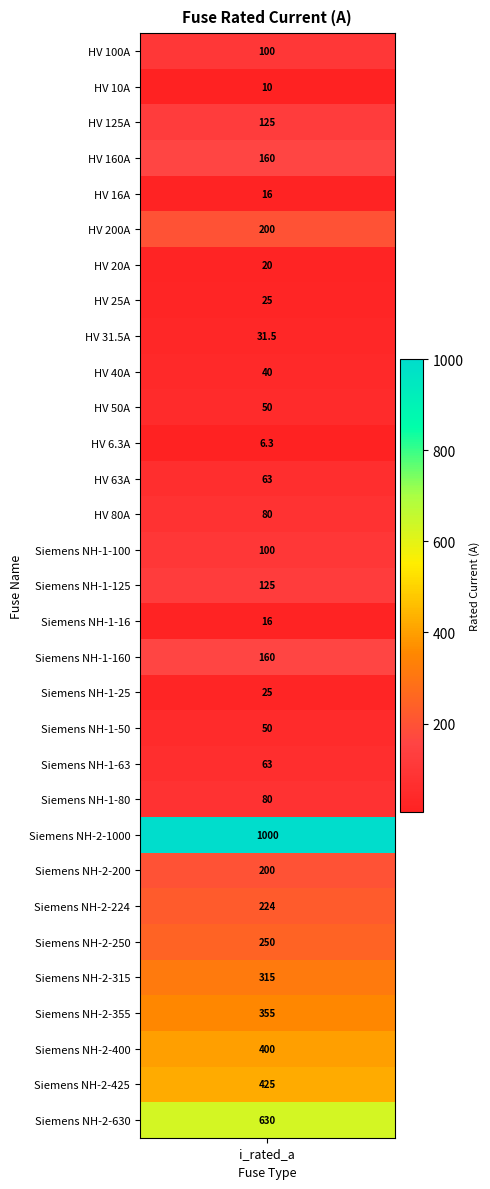

At which category does the chart reach its minimum across all series?

HV 6.3A